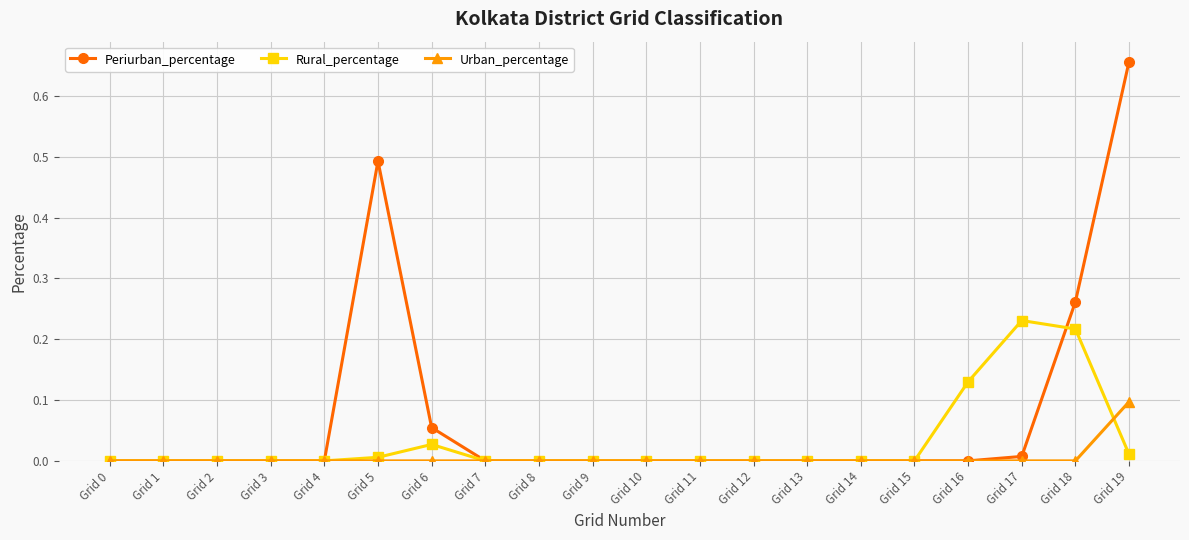

Rank the series by their average value, from lowest to highest.

Urban_percentage, Rural_percentage, Periurban_percentage